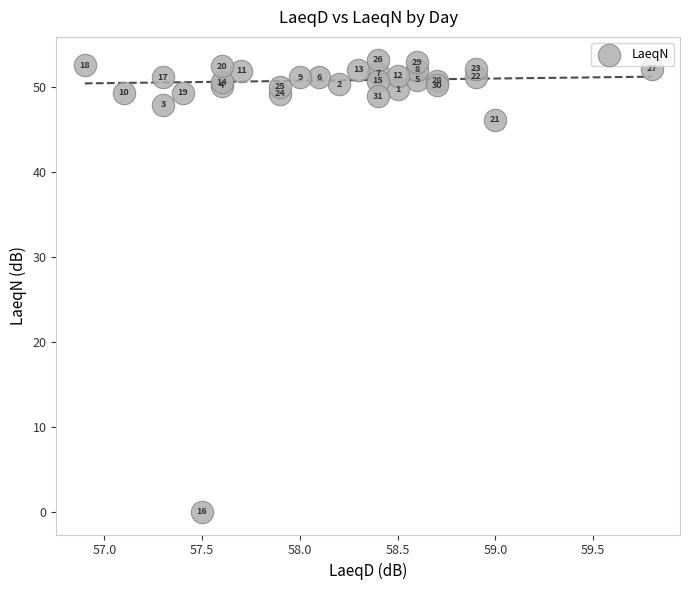

What Y value in the scatter plot is closest to 26?

46.1